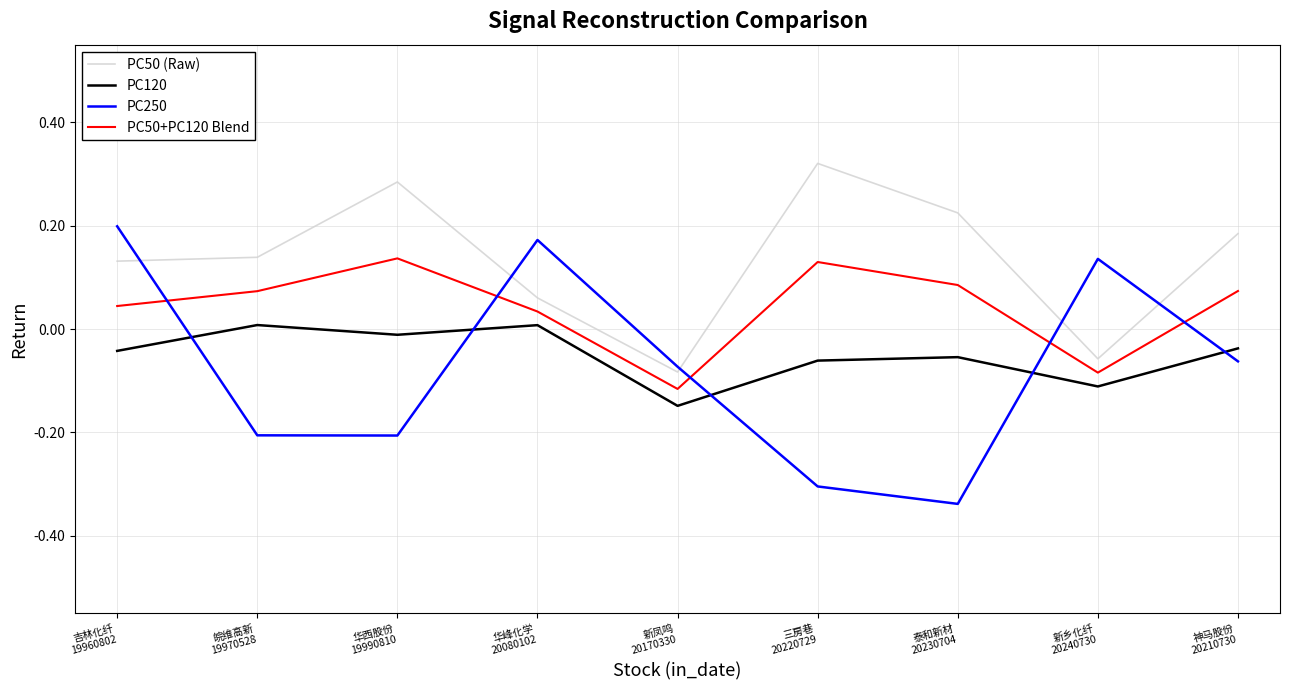

Rank the series by their maximum value, from highest to lowest.

PC50 (Raw), PC250, PC50+PC120 Blend, PC120